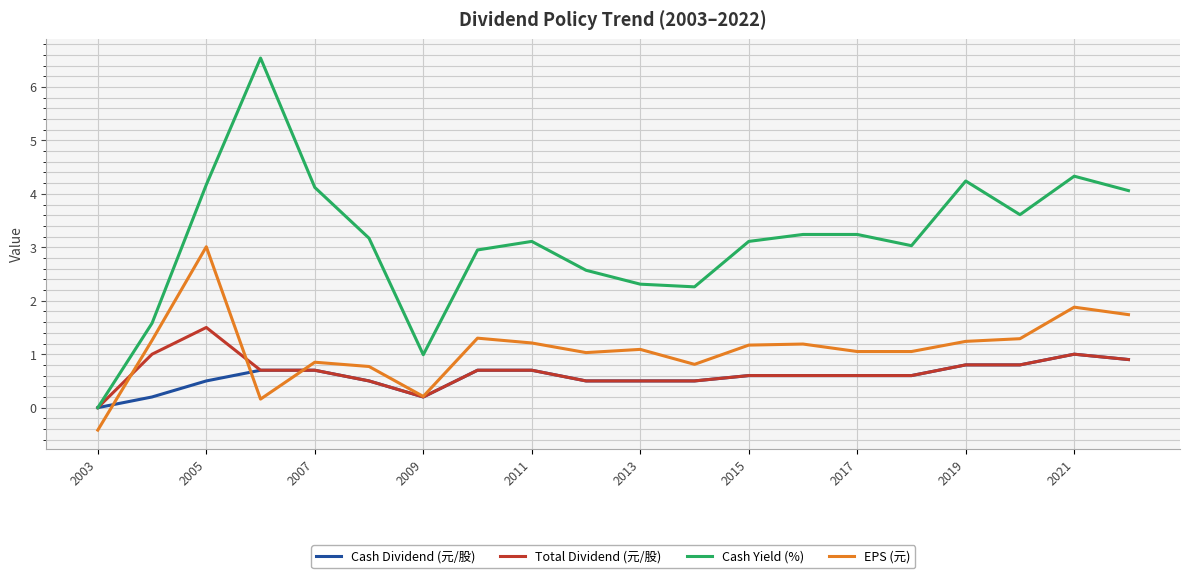

What is the difference between the maximum and minimum values in the Cash Yield (%) series?

6.5